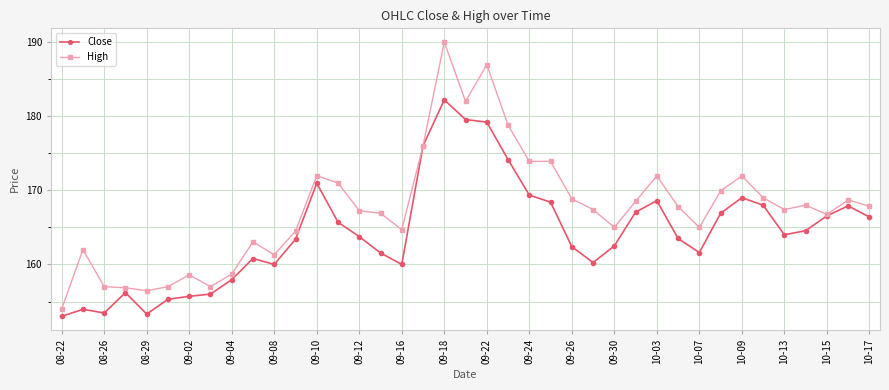

How many series are shown in this chart?

2